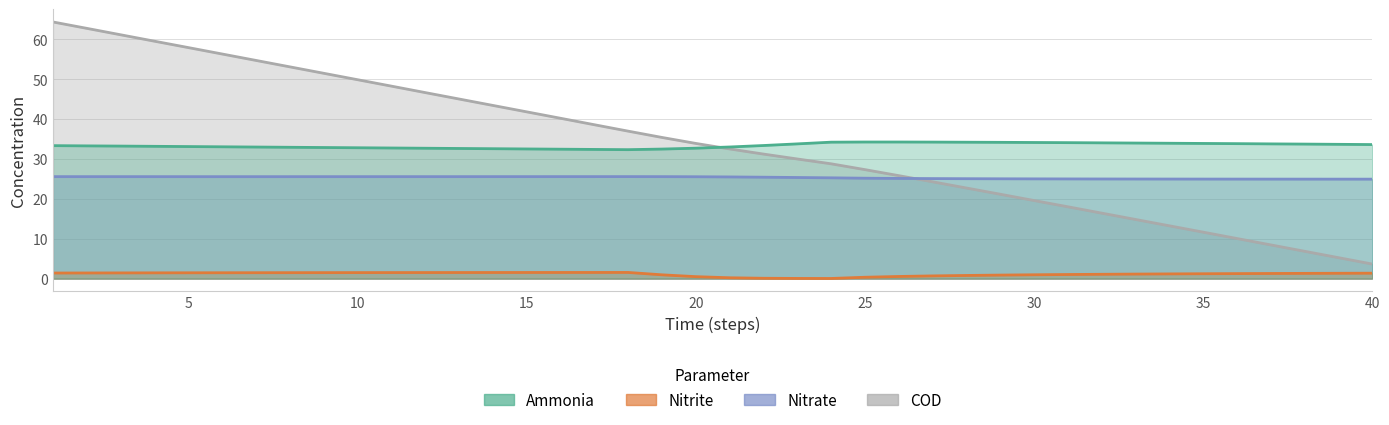

Which series changed the most between 22 and 24?

COD